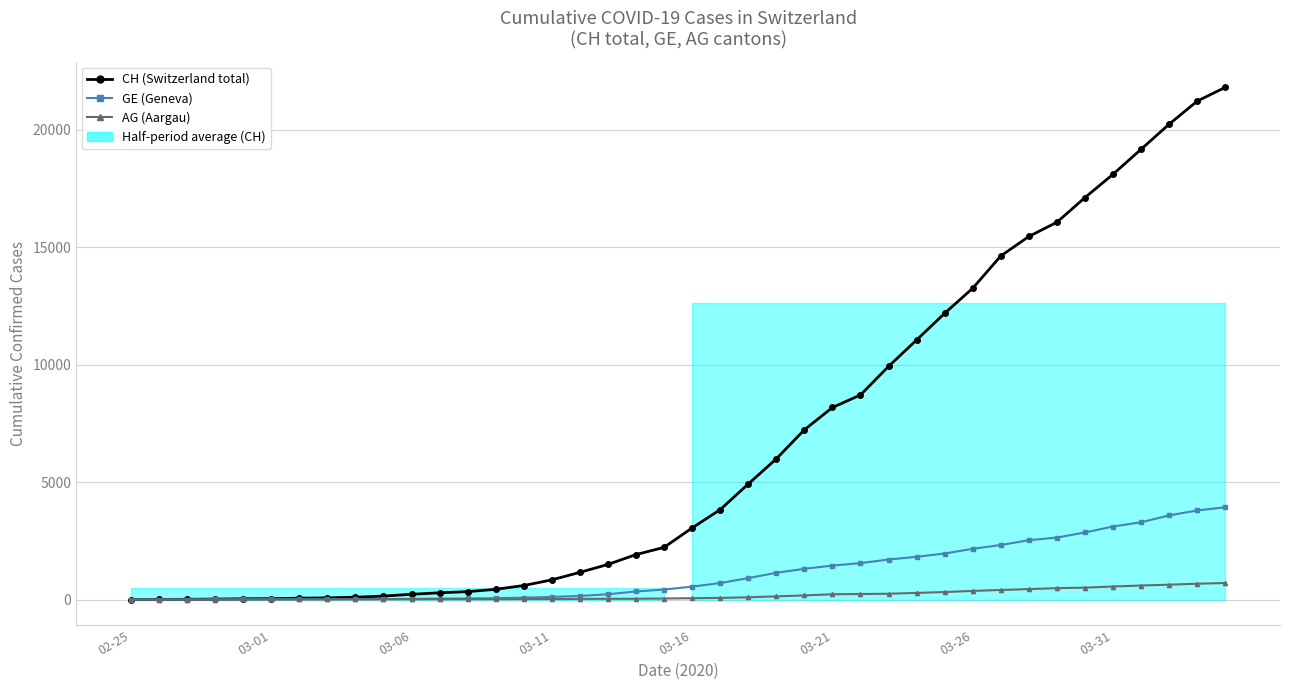

Which series changed the most between 8 and 11?

CH (Switzerland total)